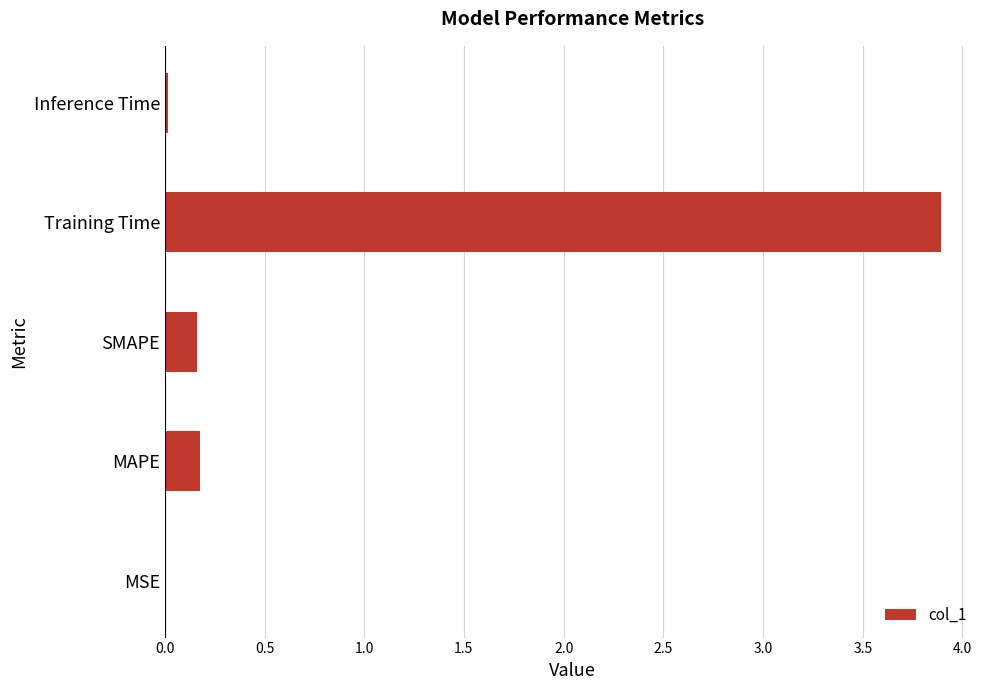

What is the sum of all values?

4.3